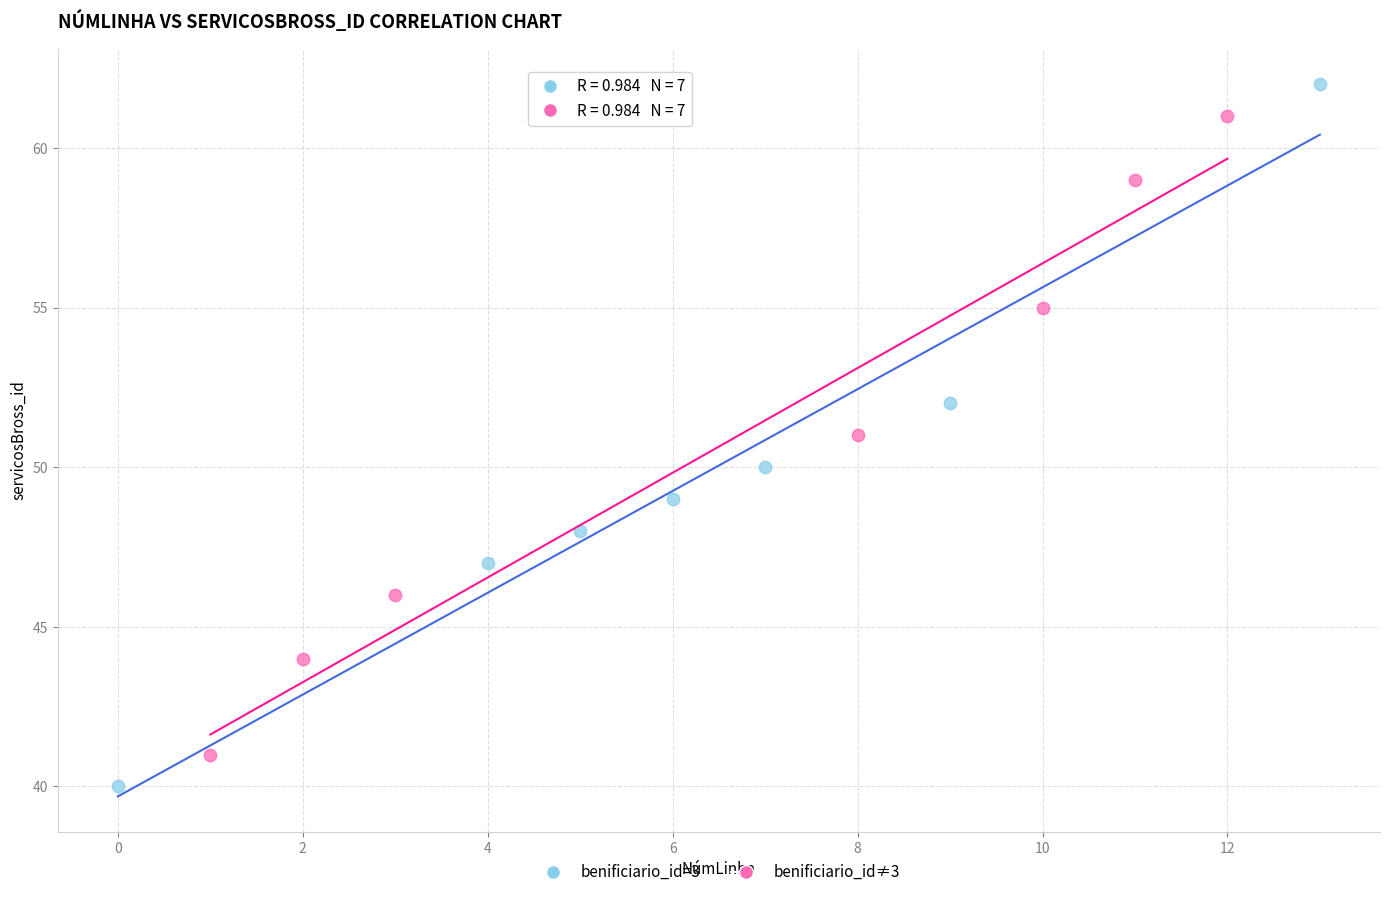

Which series reaches the minimum Y coordinate?

benificiario_id=3